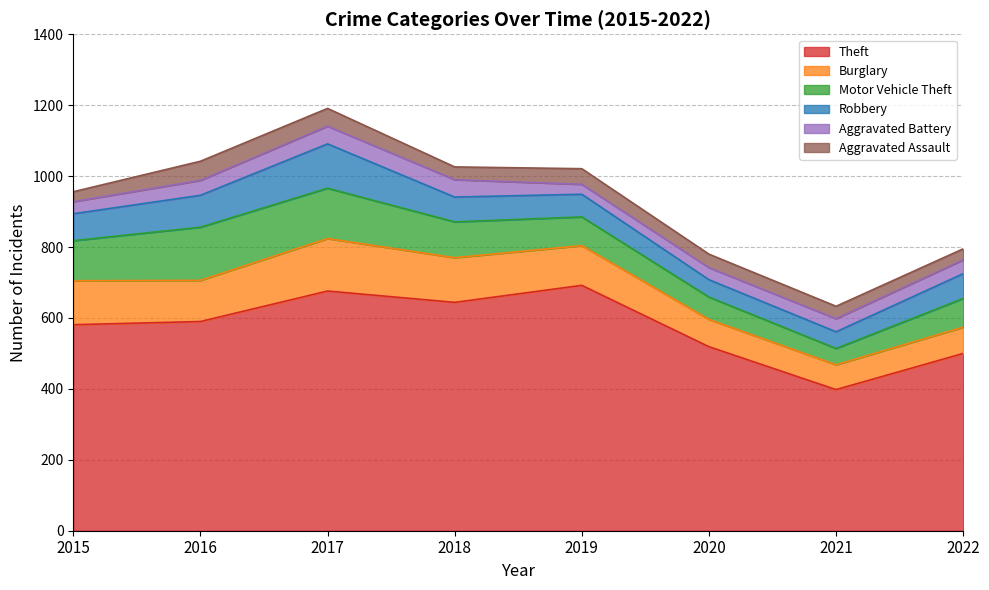

What value does the Aggravated Battery series have at 2022?

39